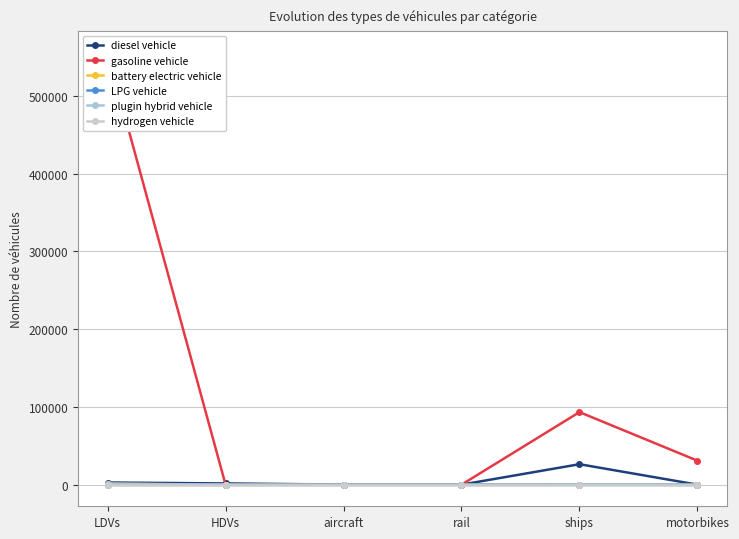

Rank the series at aircraft from lowest to highest value.

gasoline vehicle, battery electric vehicle, LPG vehicle, plugin hybrid vehicle, hydrogen vehicle, diesel vehicle